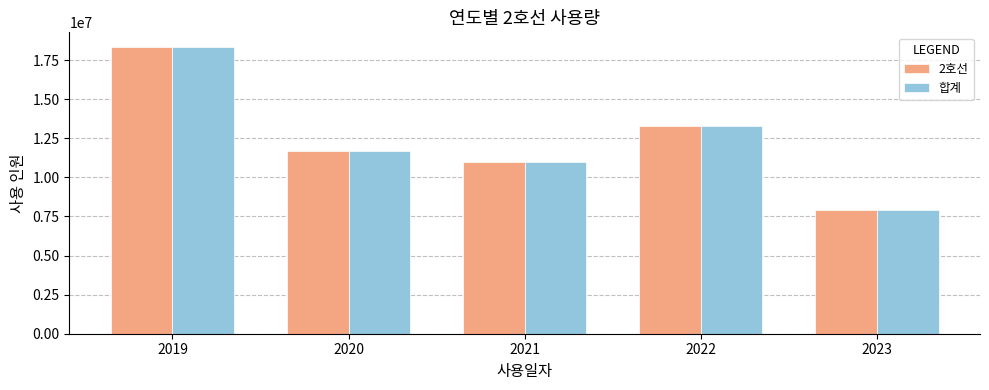

What are all the series names shown in the legend?

2호선, 합계